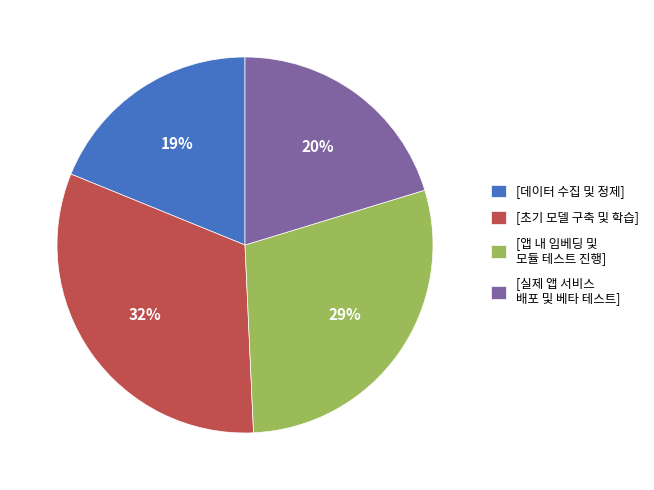

Combined, do [데이터 수집 및 정제] and [앱 내 임베딩 및 모듈 테스트 진행] account for over 50%?

No